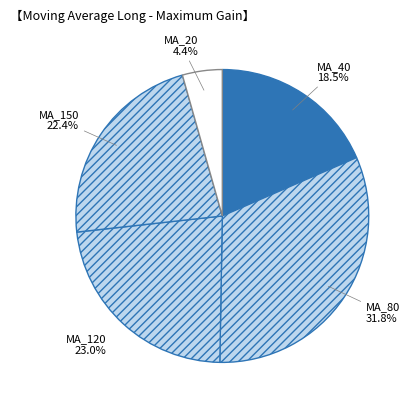

Which category has the smallest portion of the pie?

MA_20